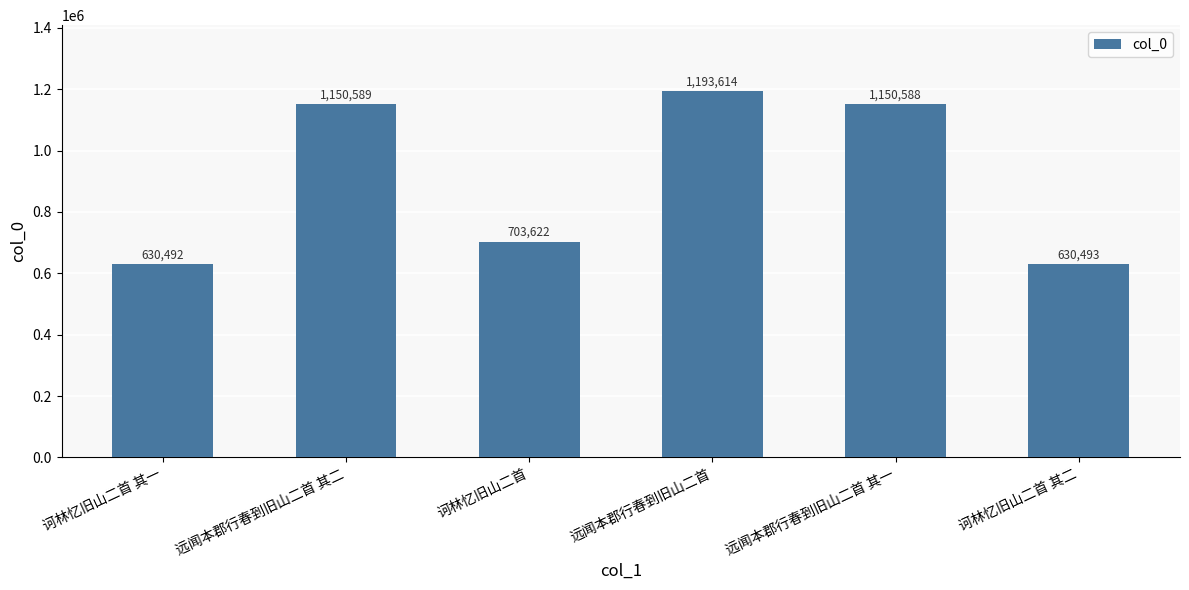

Reading right to left, what are all the values shown in this chart?

630493	1150588	1193614	703622	1150589	630492